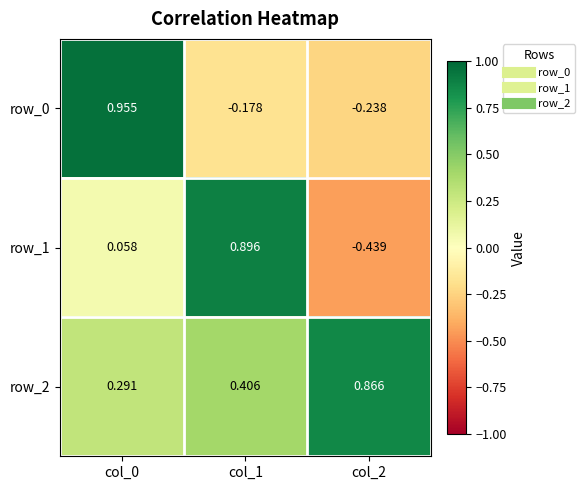

Count the number of categories in the chart.

3